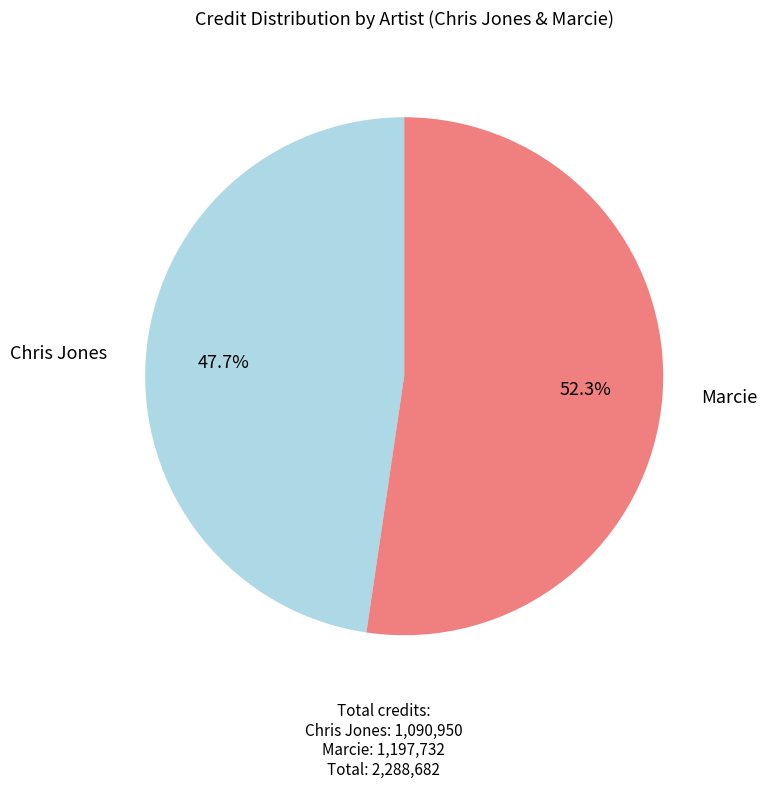

What is the majority slice?

Marcie